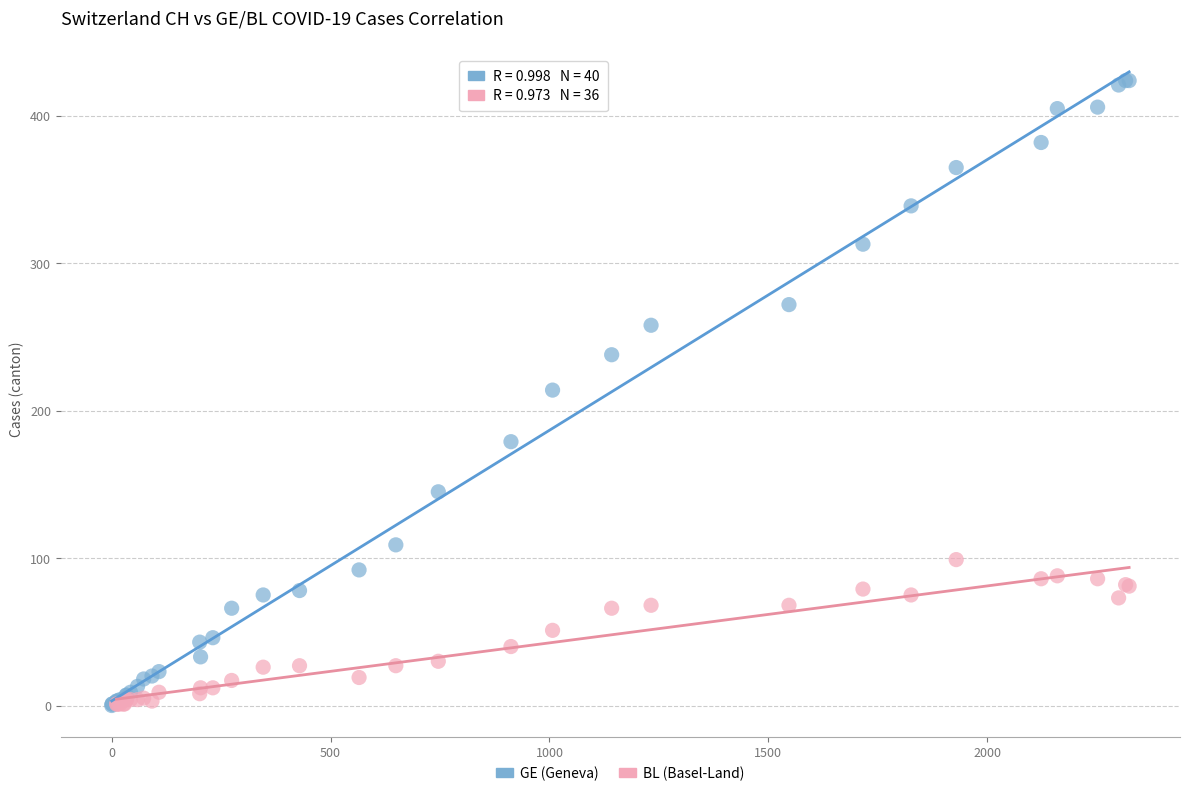

Which series has the largest Y range (max minus min)?

GE (Geneva)